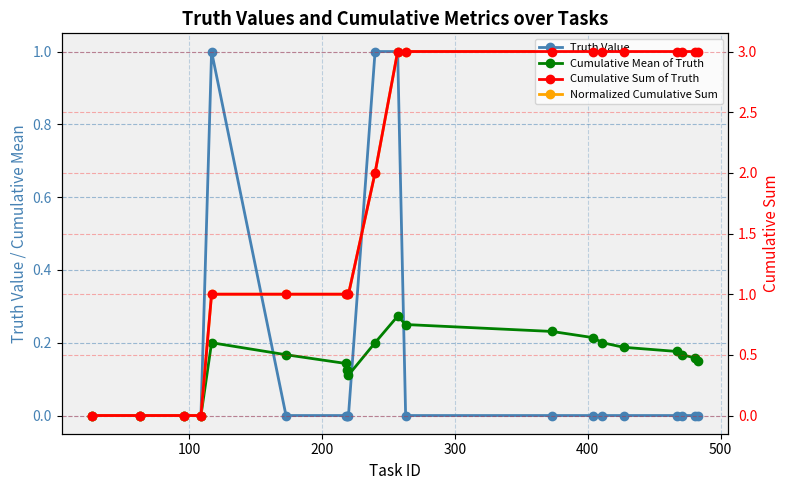

True or false: Truth Value has more than 1 interior local peaks.

False